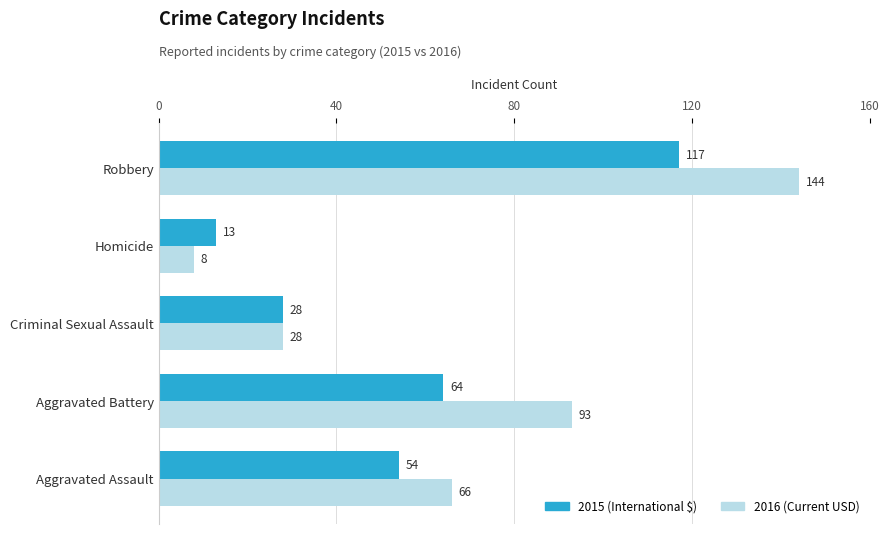

At which category is the sum across all series the highest?

Robbery